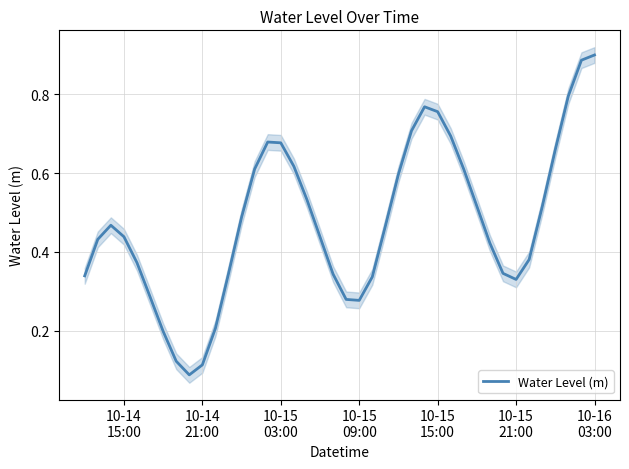

What is the difference between the second highest and second lowest values?

0.8